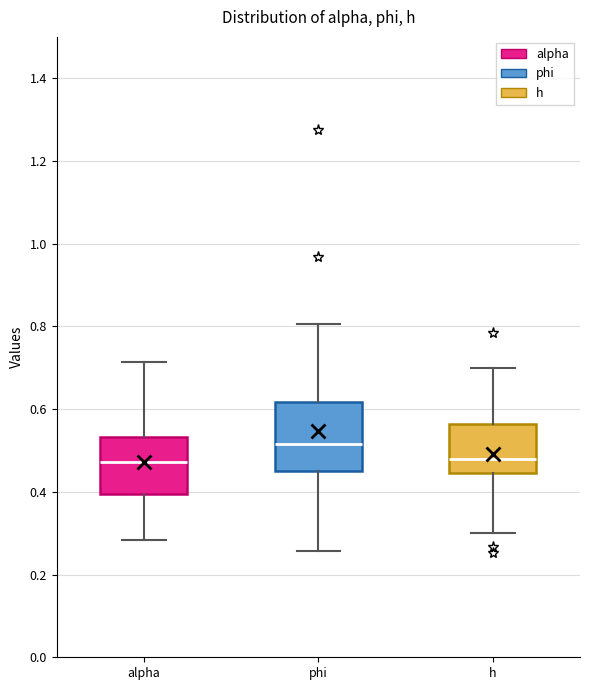

Reading left to right, transcribe this box plot: for each box, give where its median line is, the range the box spans, and where its two whiskers end, as read against the y-axis. The values are not printed on the chart, so give them approximately, as read against the axis.

alpha: median 0.48, box 0.40 to 0.54, whiskers 0.28 to 0.72
phi: median 0.52, box 0.44 to 0.62, whiskers 0.26 to 0.80
h: median 0.48, box 0.44 to 0.56, whiskers 0.30 to 0.70